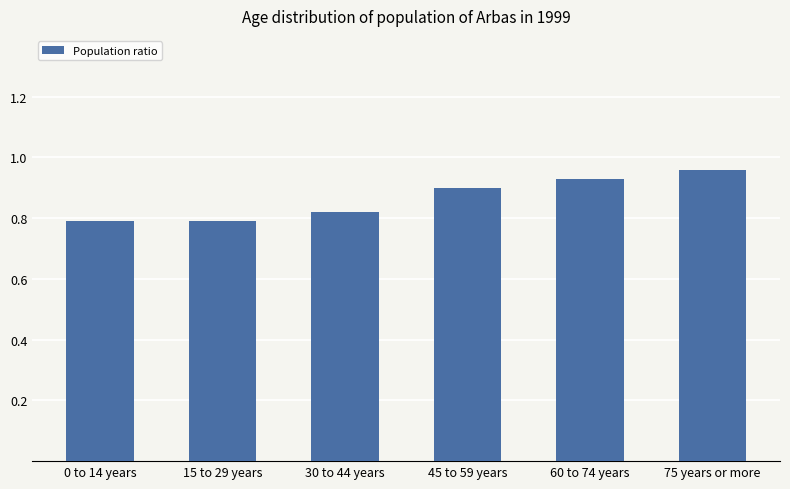

What is the change in value from 15 to 29 years to 75 years or more?

+0.2